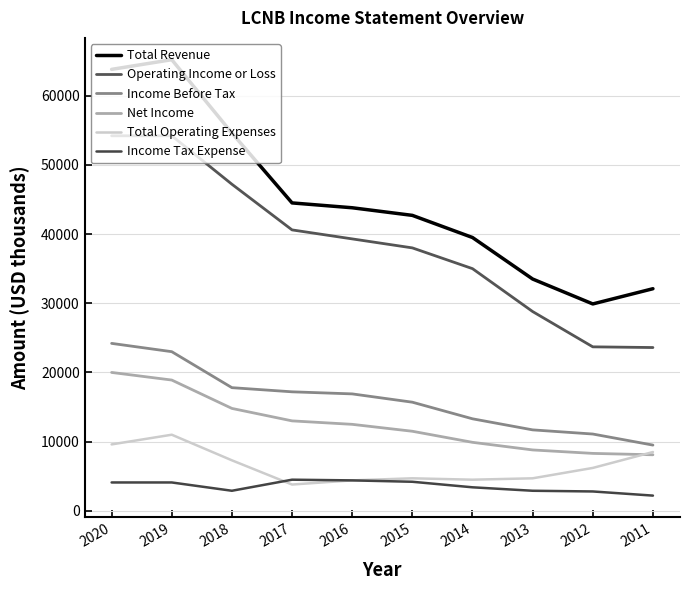

Is it true that Total Operating Expenses equals 15909 at 2020?

False